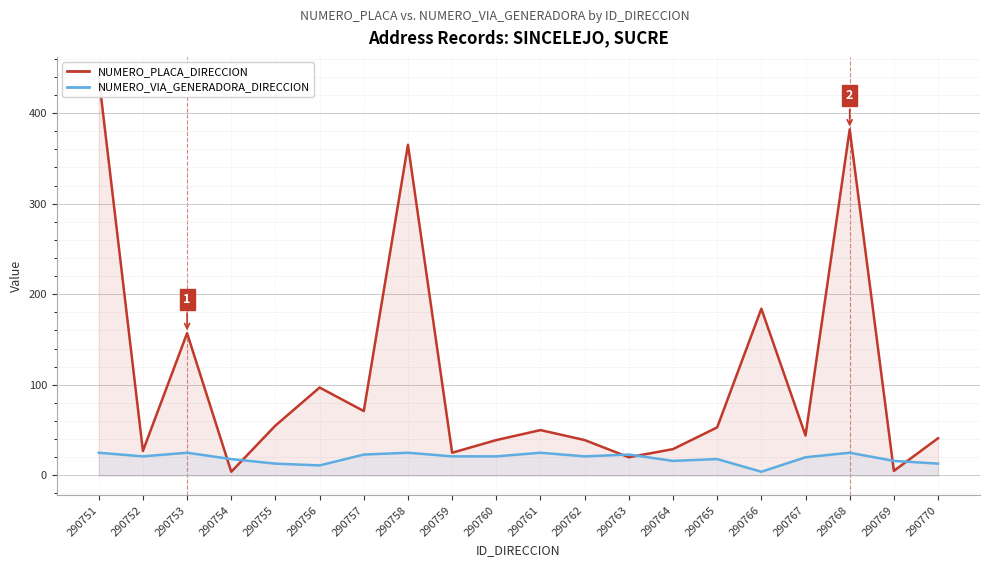

Which series changed the most between 290760 and 290763?

NUMERO_PLACA_DIRECCION